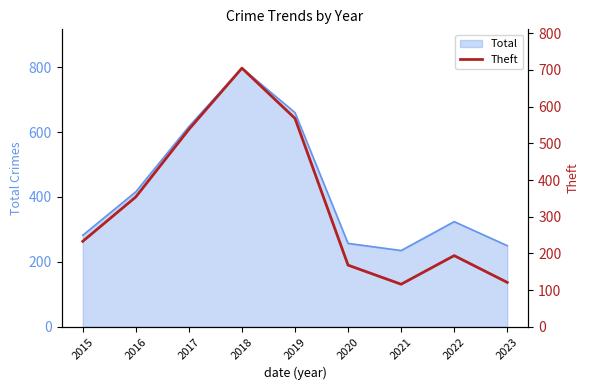

How many data points does each series have?

9